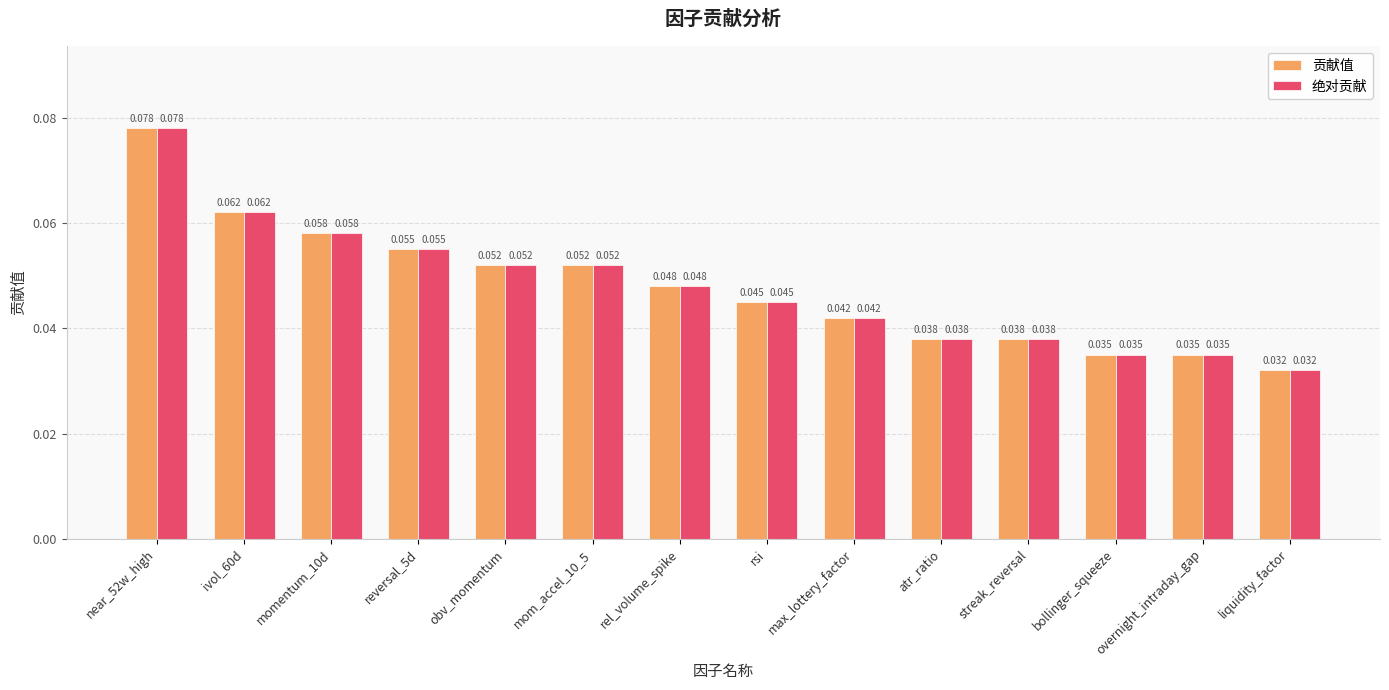

Where is 贡献值 nearest to the value 0?

liquidity_factor